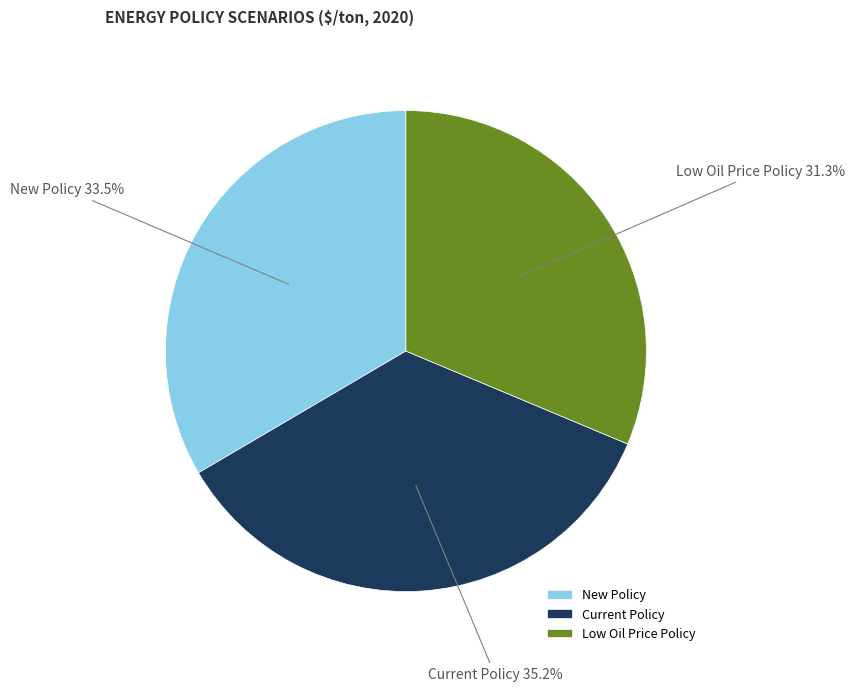

How many slices are in this pie chart?

3